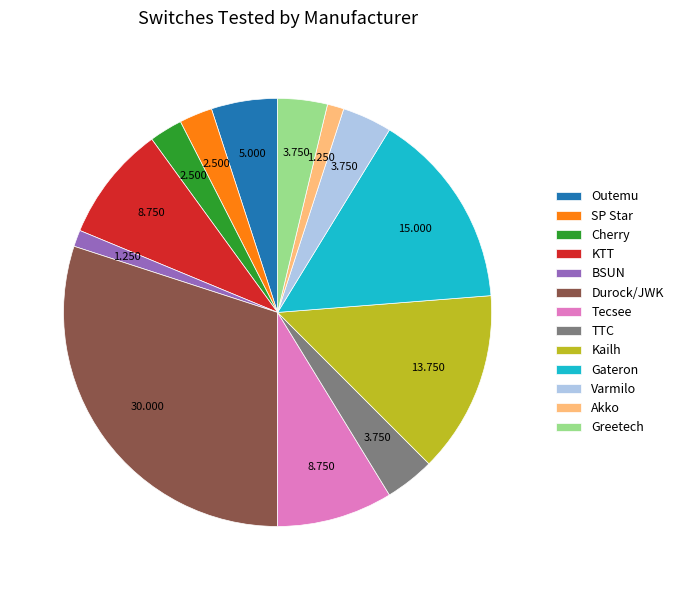

How many slices are in this pie chart?

13